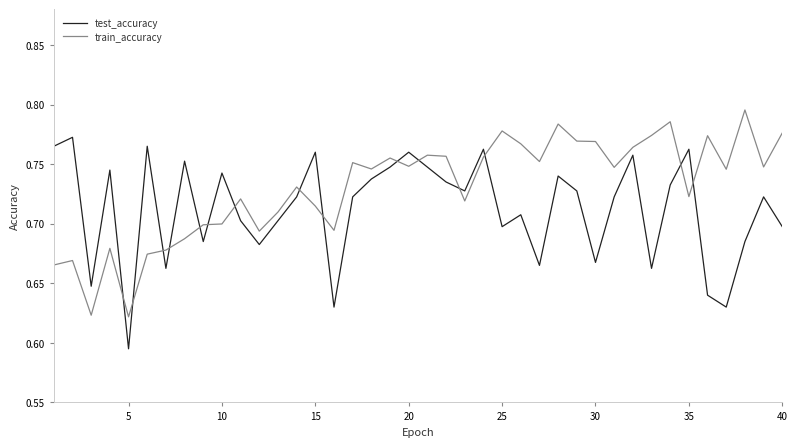

After their last crossing, which series has the higher values: train_accuracy or test_accuracy?

train_accuracy